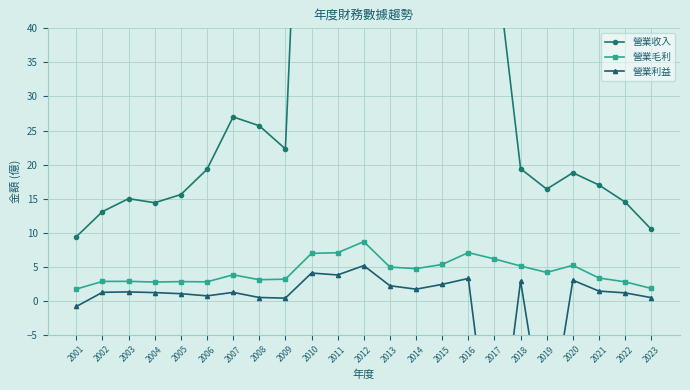

True or false: 營業利益 has more than 1 points higher than both neighbors.

True